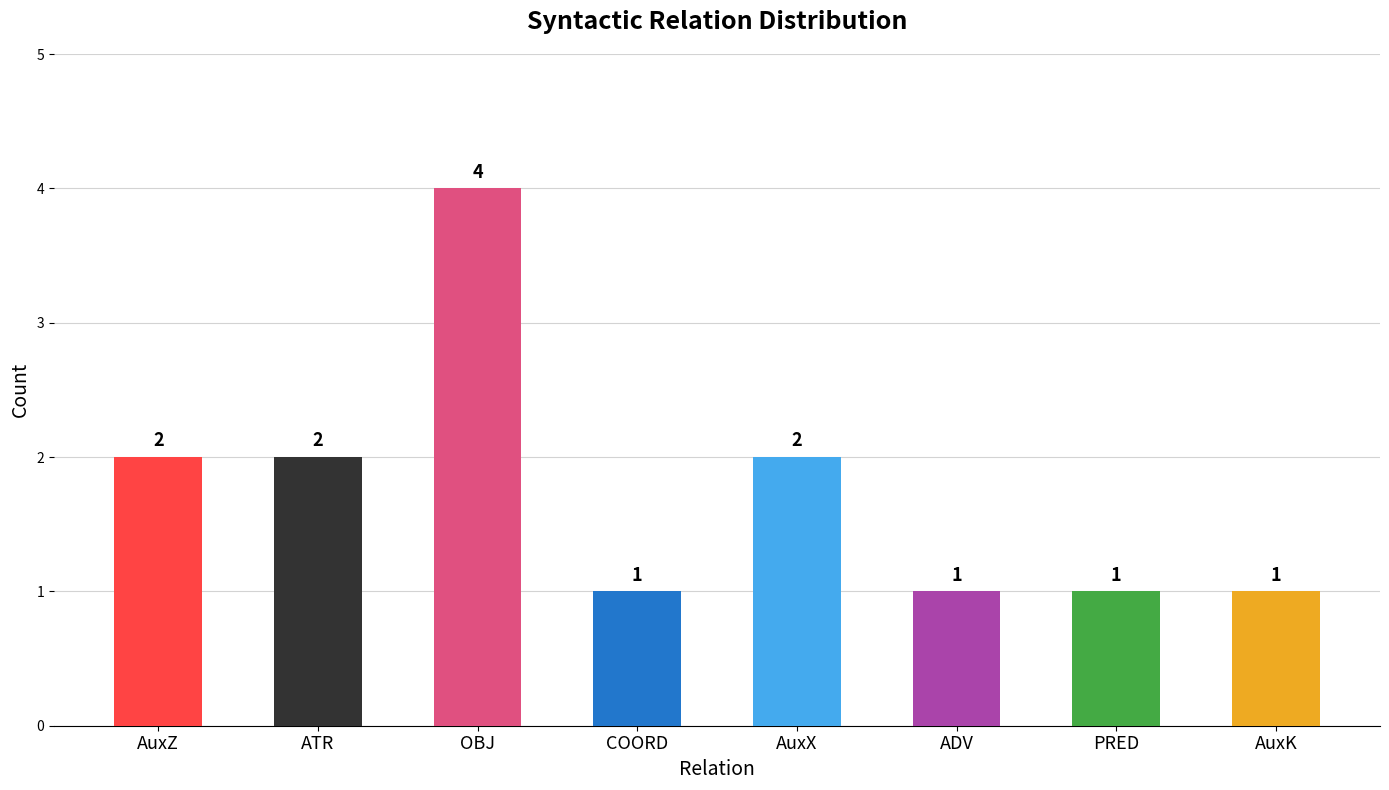

What is the difference between the maximum and second lowest values?

3